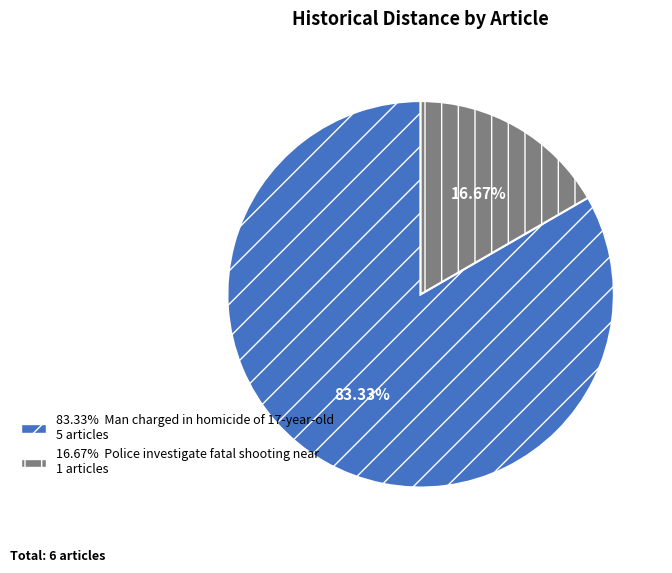

Is there any slice that represents more than half of the pie?

Yes